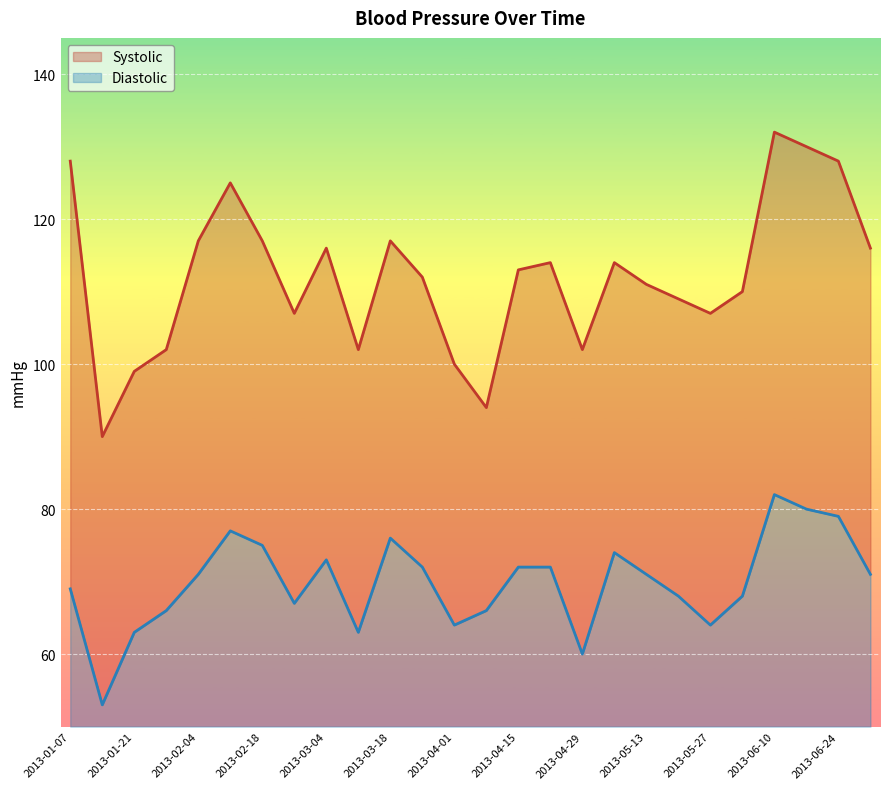

What is the difference between the maximum and second lowest values in the Diastolic line series?

22